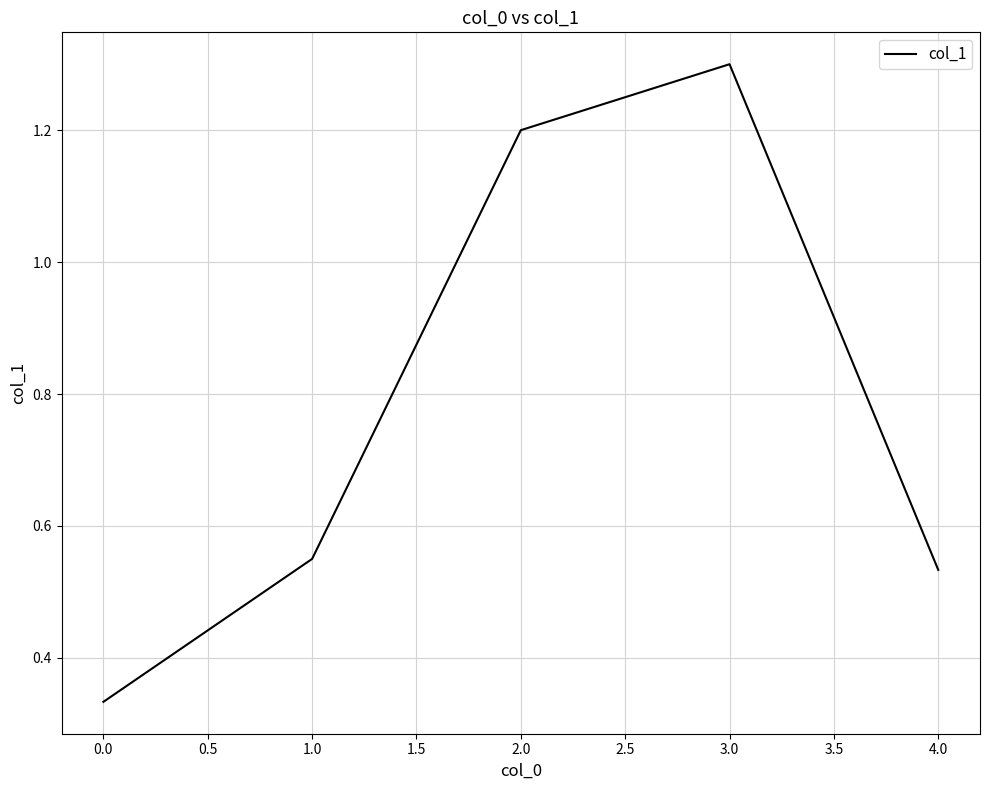

The chart shows a value of 1.7 at 2.0. True or false?

False